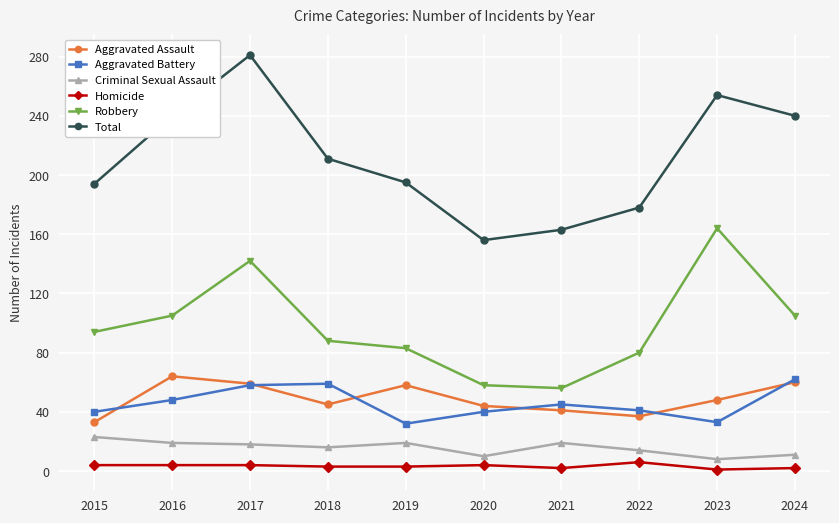

How many data points does each series have?

10